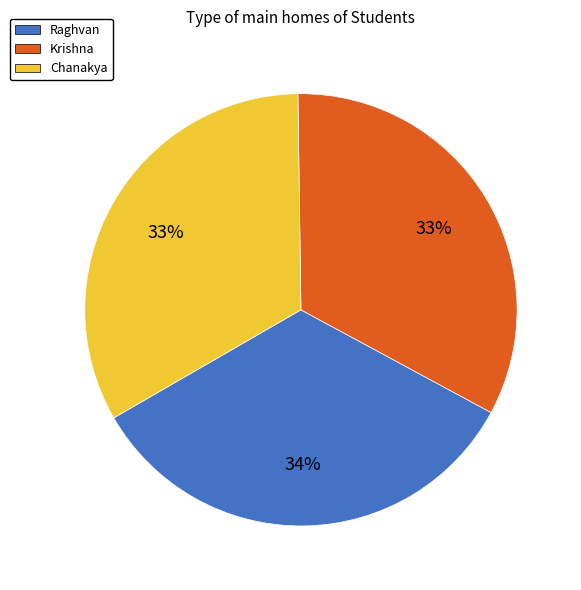

To the nearest percent, what percentage of the pie is Chanakya?

33%